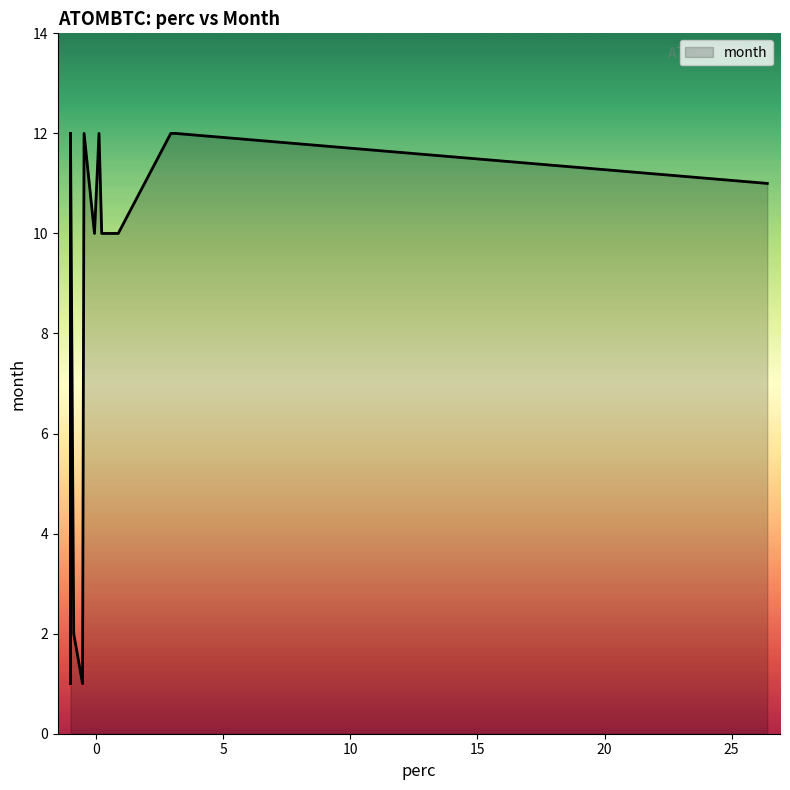

At which category does the data reach its first local peak?

6